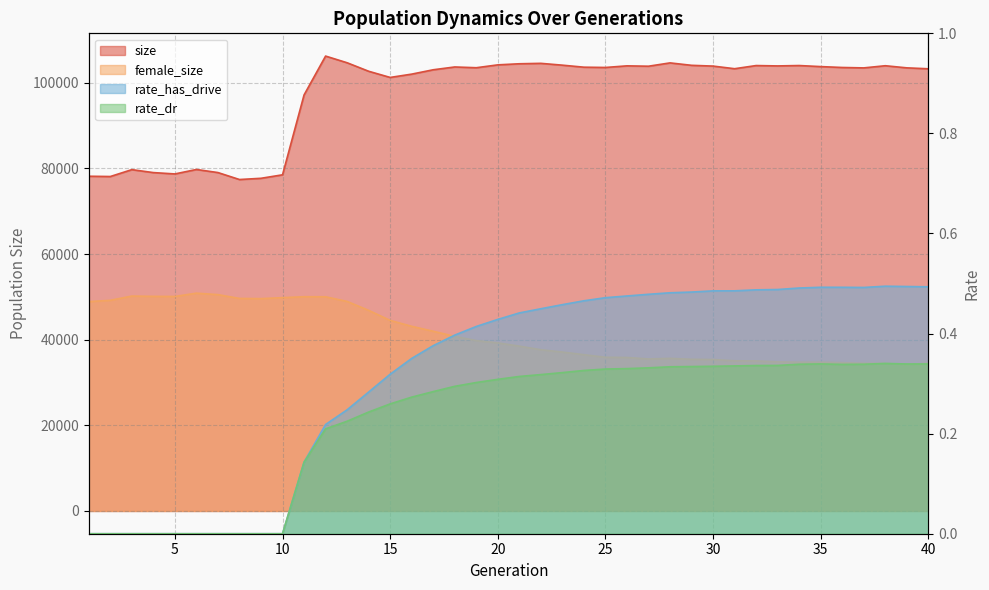

Is the value of rate_dr at 17 greater than the value of rate_has_drive at 5?

Yes